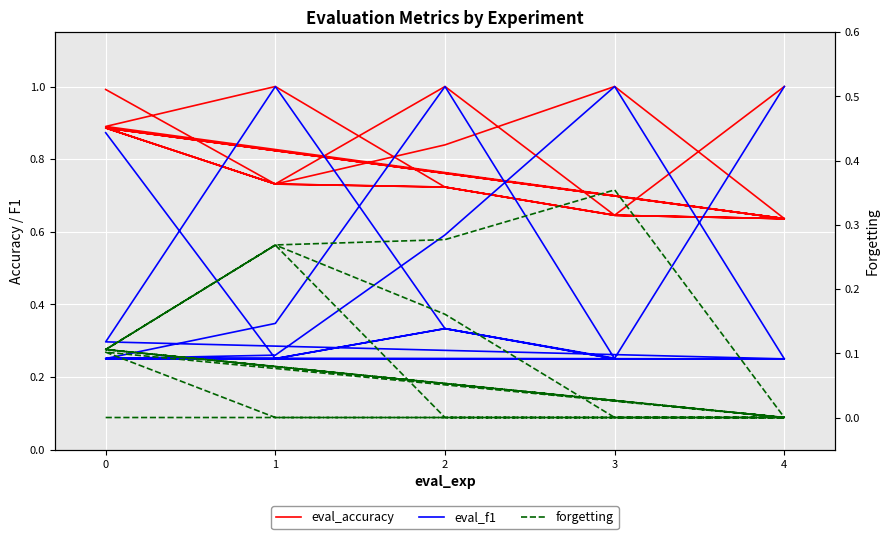

Rank the series by their average value, from highest to lowest.

eval_accuracy, eval_f1, forgetting